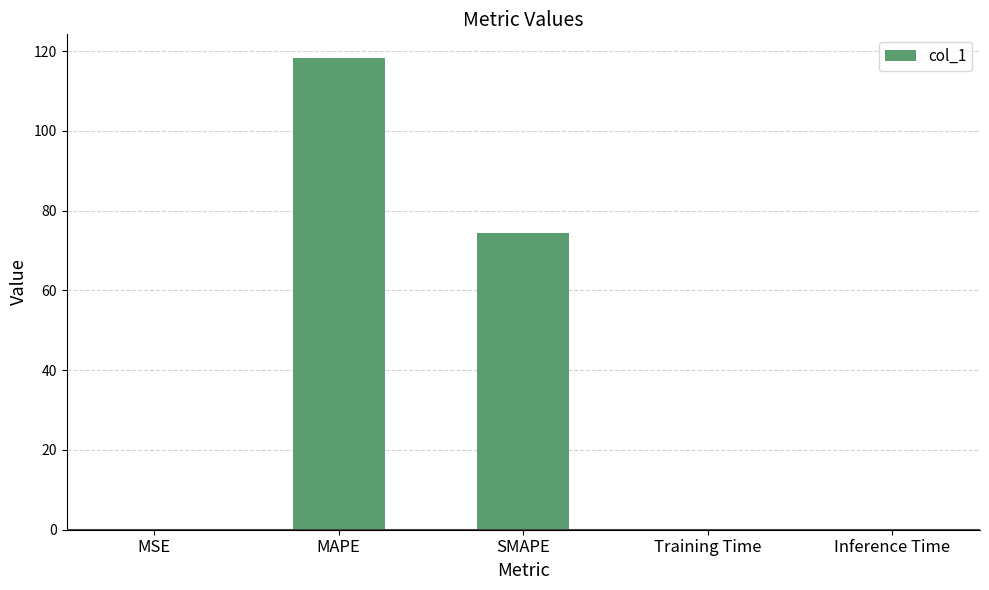

At which category does the chart reach its peak across all series?

MAPE